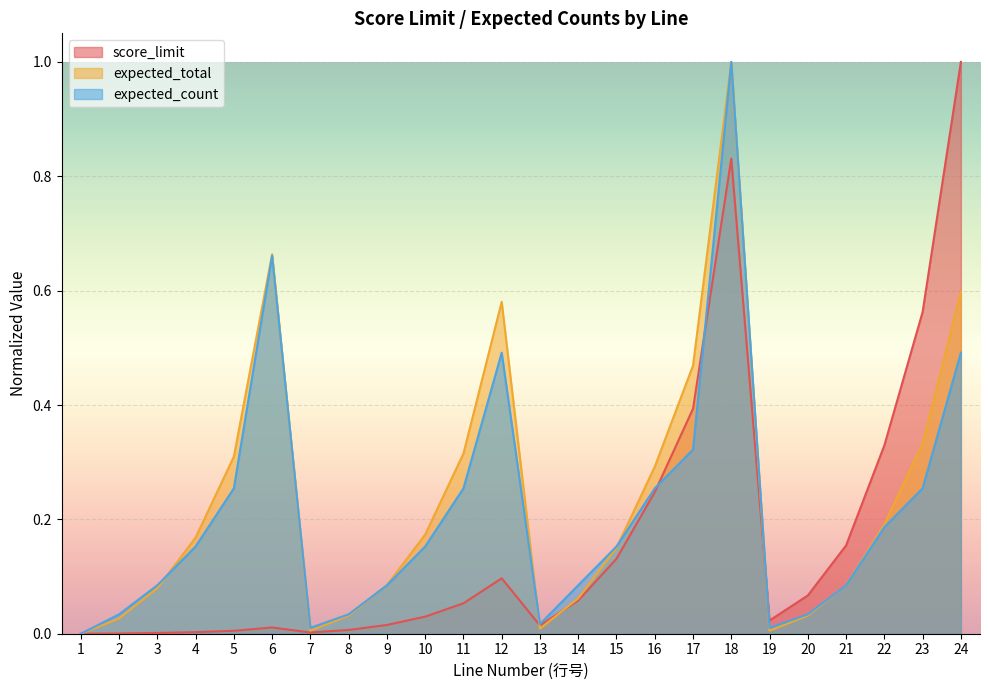

Does the chart display data point markers on the line(s)?

No